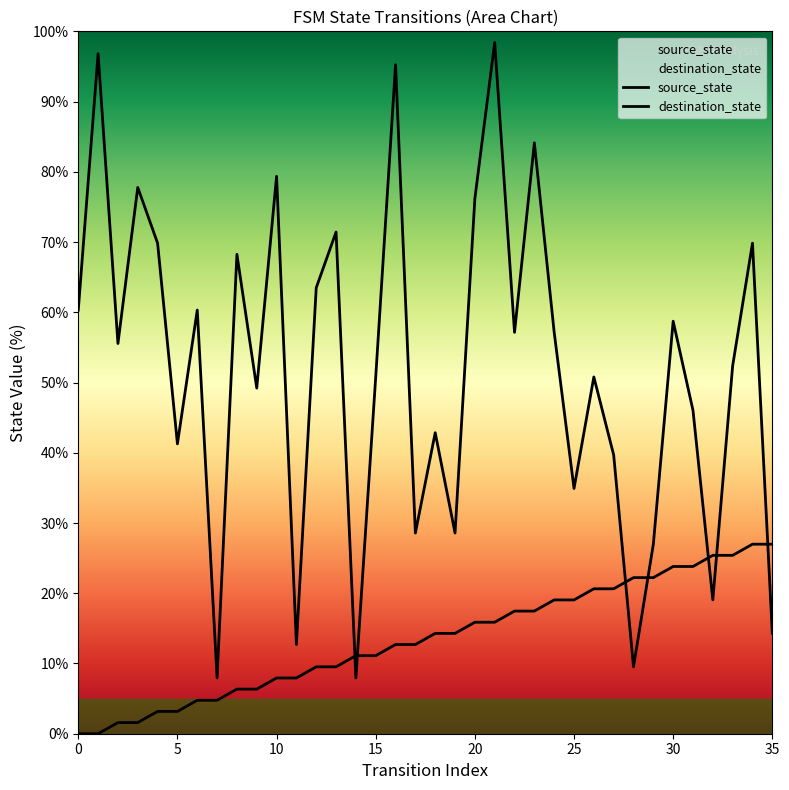

At which label is destination_state closest to 53?

33